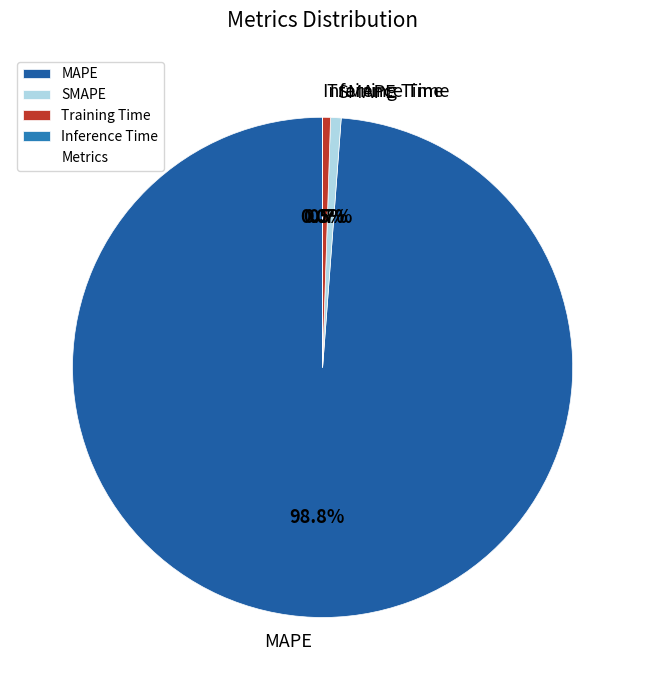

What percentage do MAPE and SMAPE together represent?

99.5%